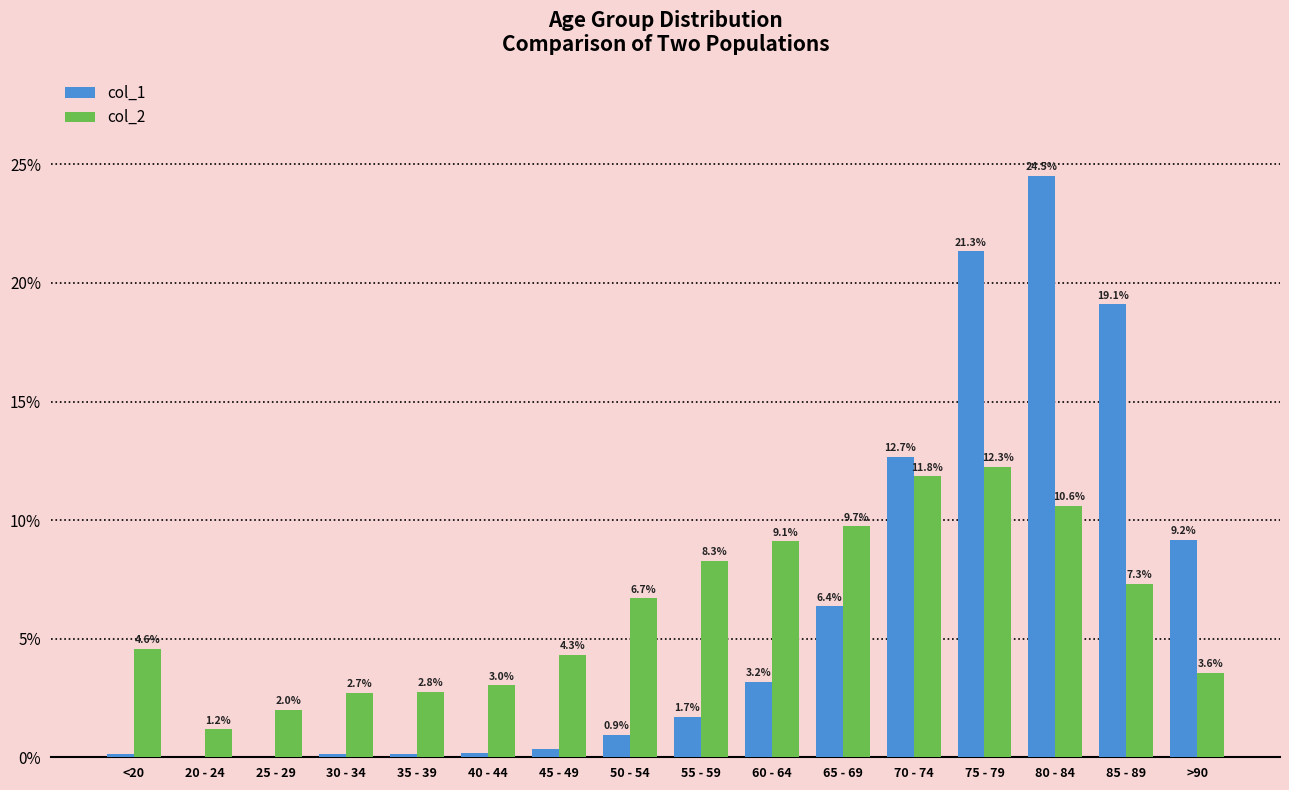

What is the total value across all series at 25 - 29?

2.0